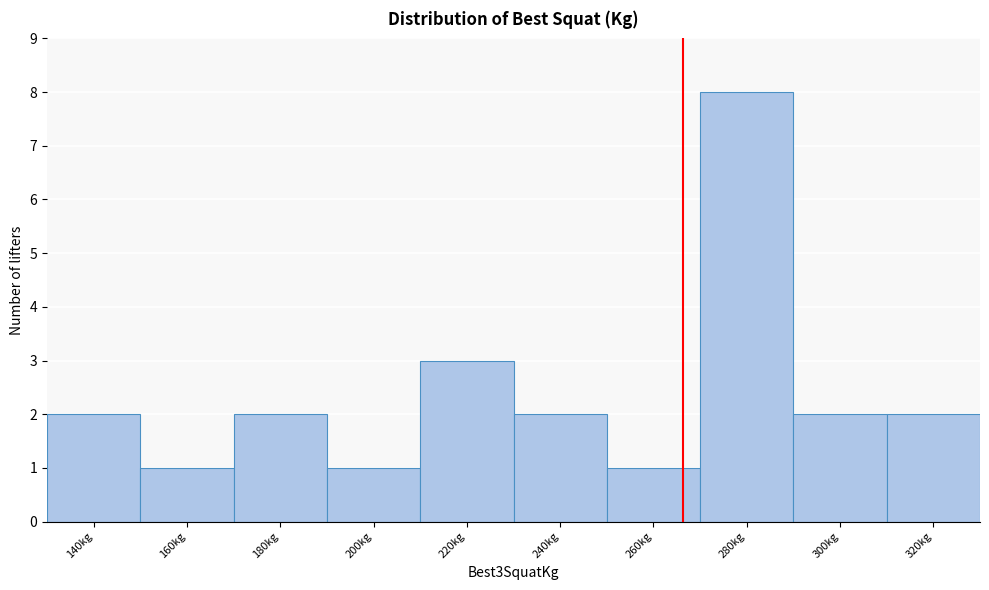

Reading left to right, list all the values displayed in this chart.

140kg=2	160kg=1	180kg=2	200kg=1	220kg=3	240kg=2	260kg=1	280kg=8	300kg=2	320kg=2